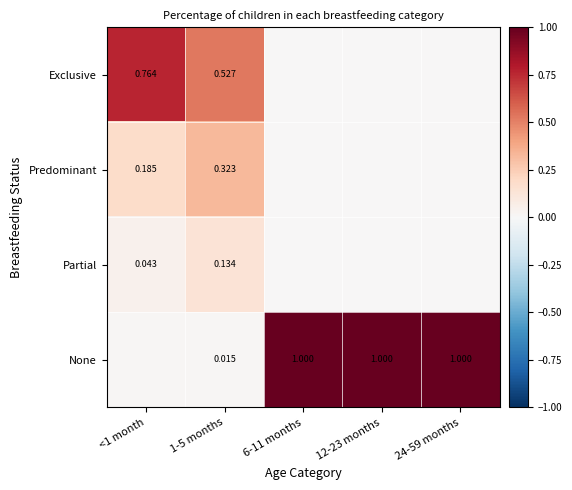

What is the difference between the second highest and minimum values in the Predominant series?

0.2